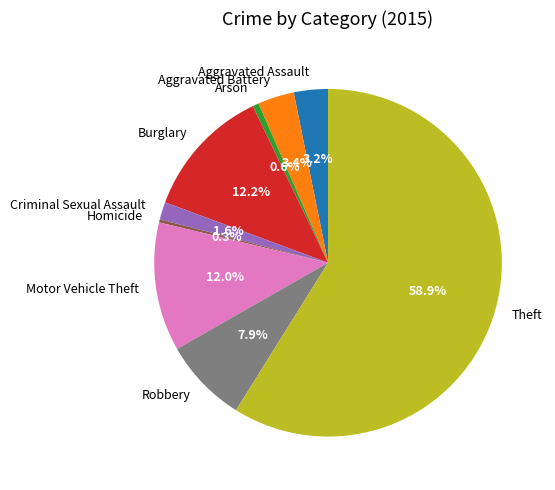

Which slice represents more than half of the pie?

Theft